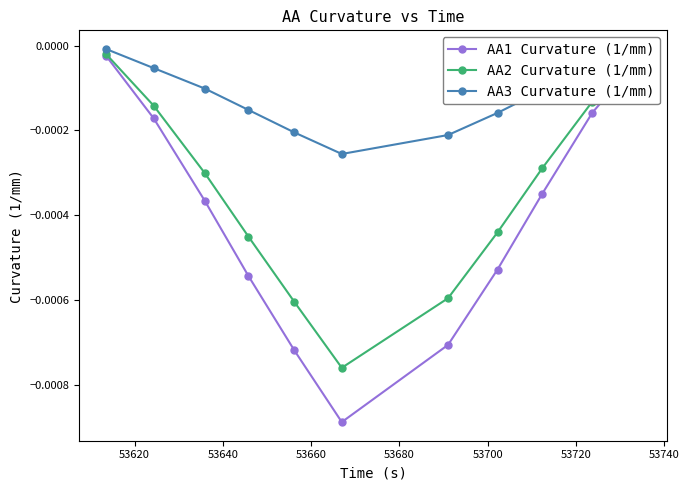

List the series in order of their overall mean, highest first.

AA3 Curvature (1/mm), AA2 Curvature (1/mm), AA1 Curvature (1/mm)